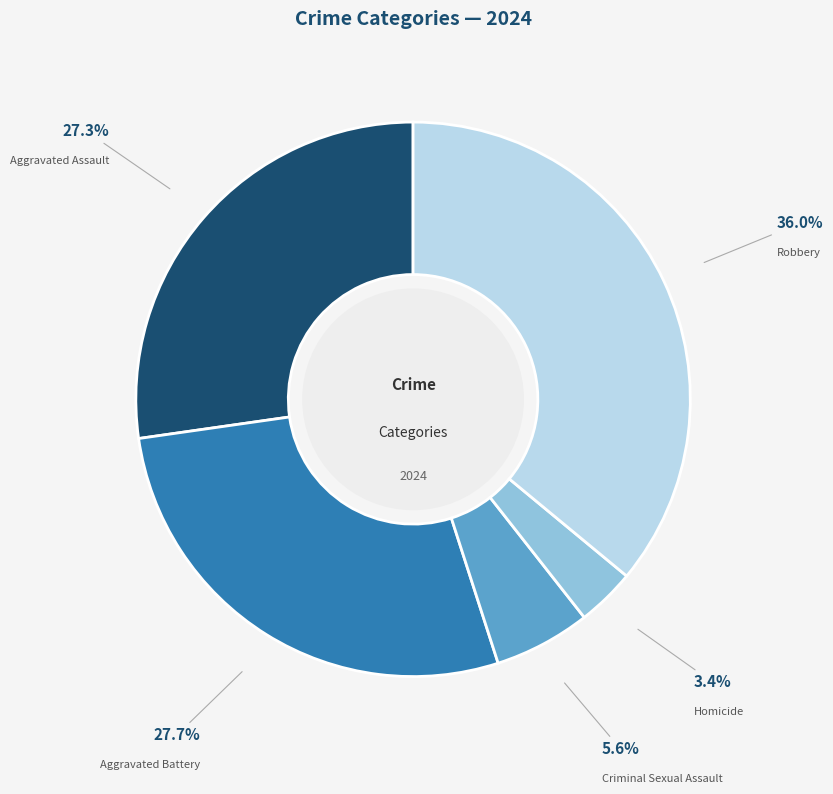

How many segments does this pie chart have?

5